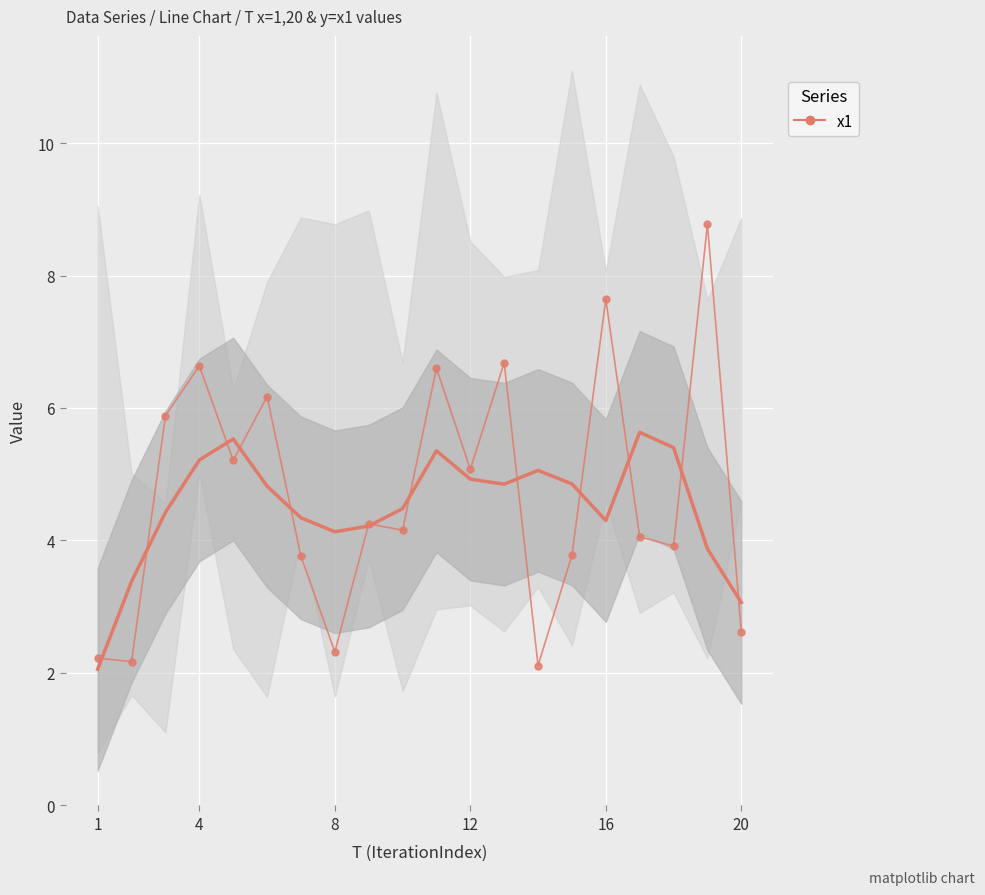

How many values in the smooth (x1) series exceed 4?

16